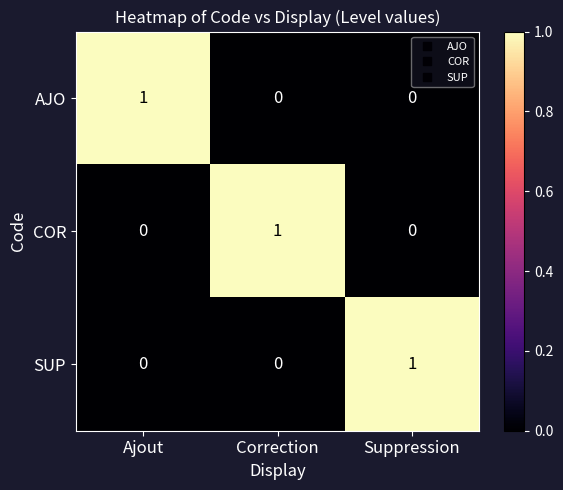

At how many categories does at least one series exceed 0?

3